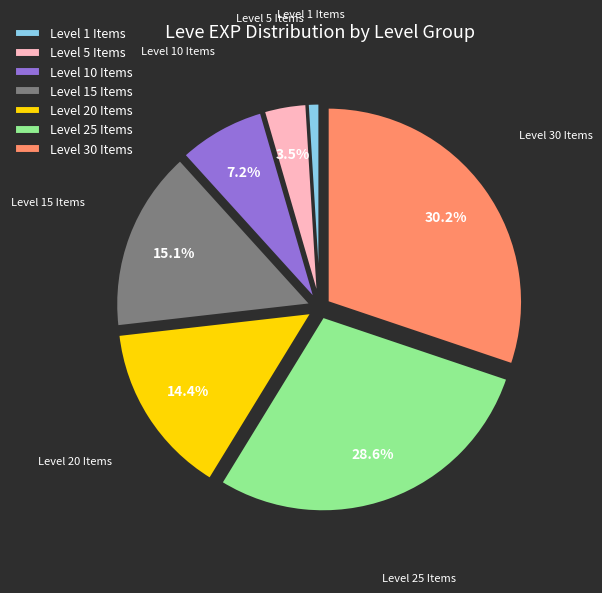

Is there any slice that represents more than half of the pie?

No